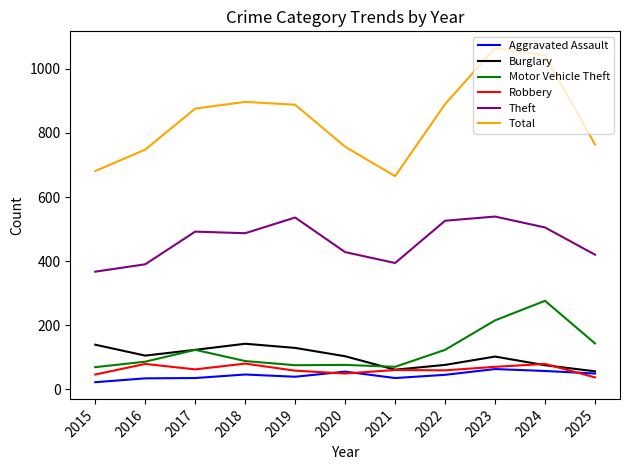

The Robbery series shows 46 at 2015. True or false?

True